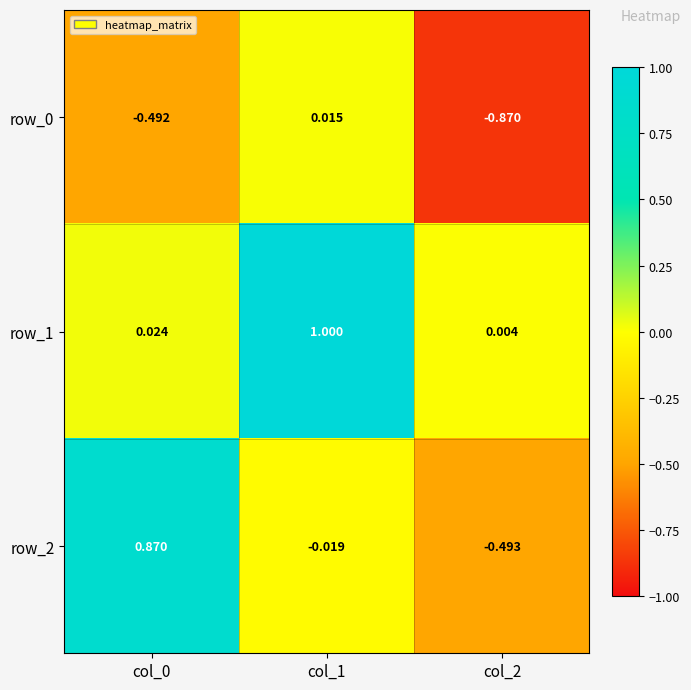

Which series has the largest total across all categories?

row_1